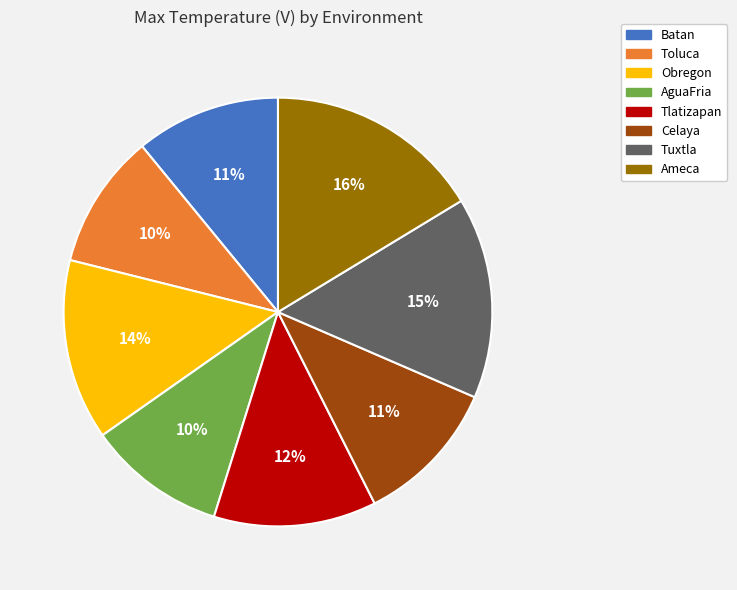

Between AguaFria and Tlatizapan, which is larger?

Tlatizapan